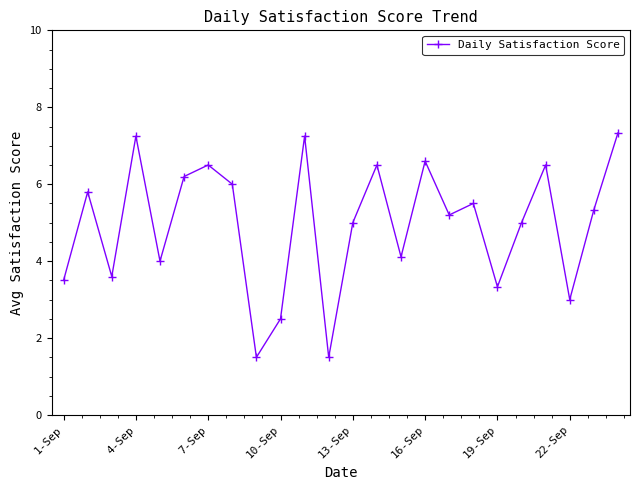

How many lines are shown in the chart?

1